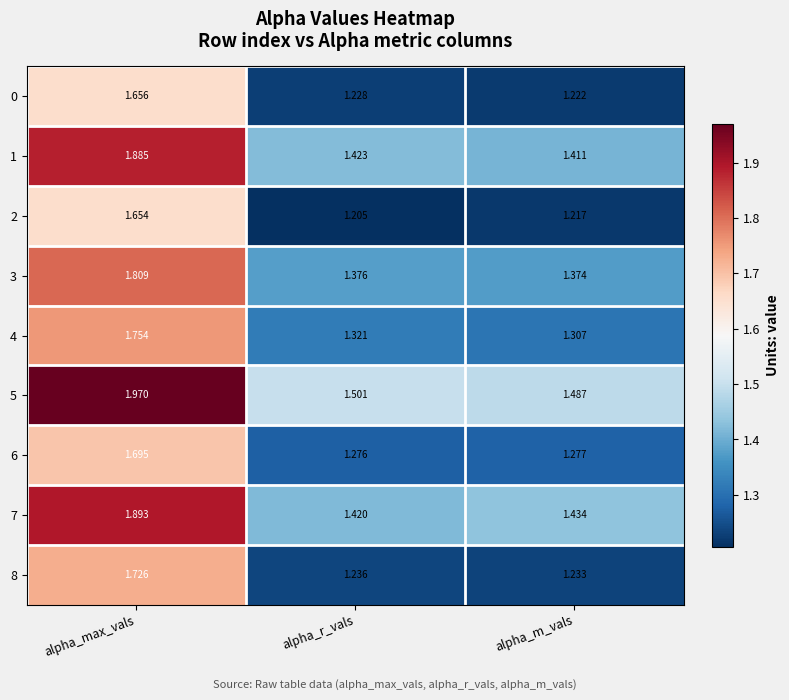

Where is 7 nearest to the value 1?

alpha_r_vals